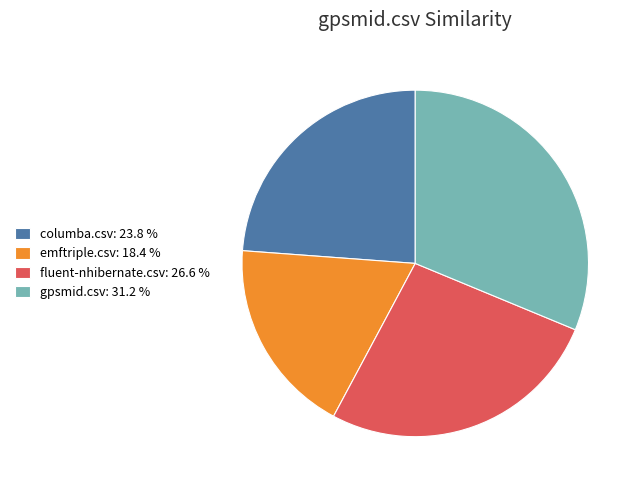

How many segments does this pie chart have?

4